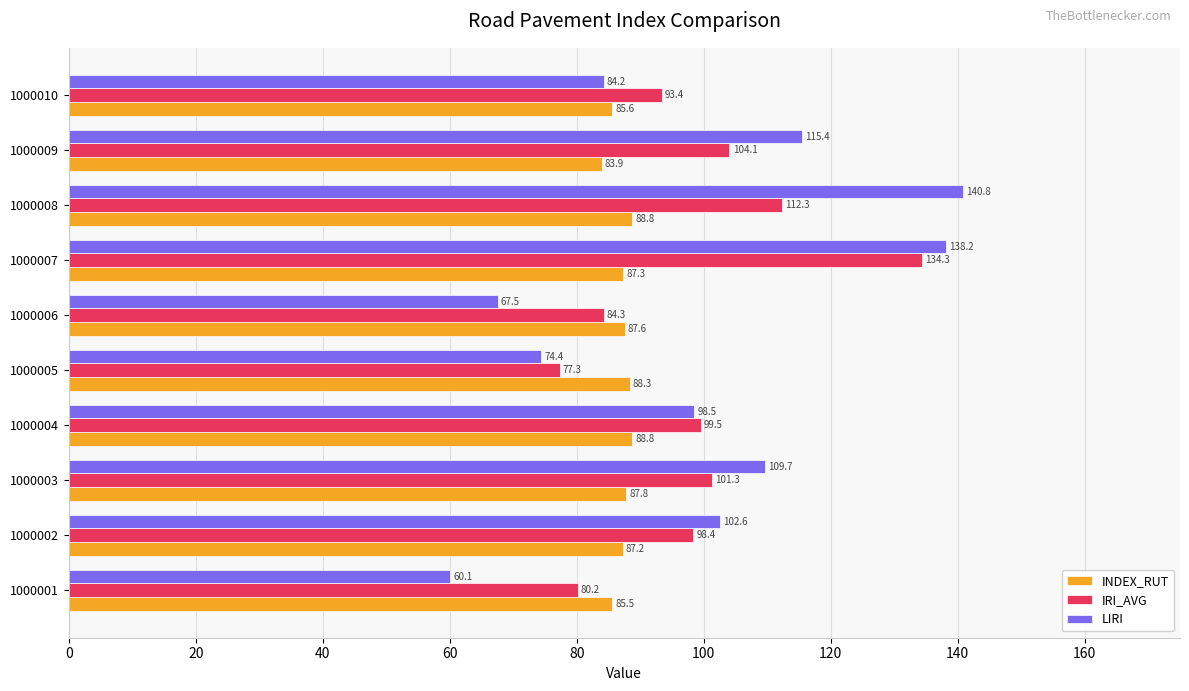

What is the total value across all series at 1000002?

288.2